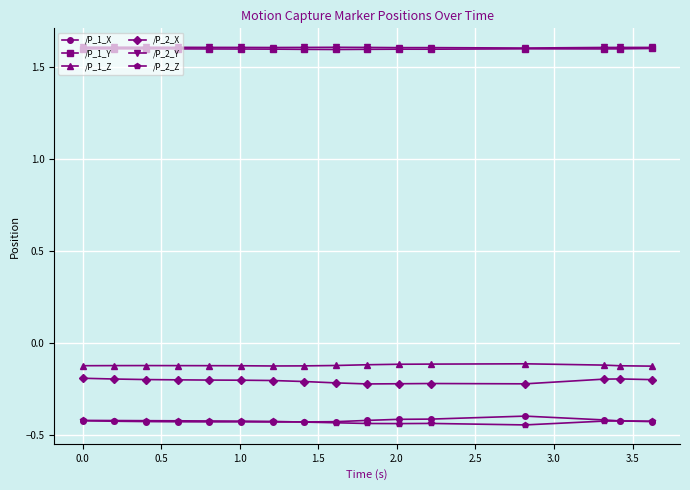

What are all the series names shown in the legend?

/P_1_X, /P_1_Y, /P_1_Z, /P_2_X, /P_2_Y, /P_2_Z